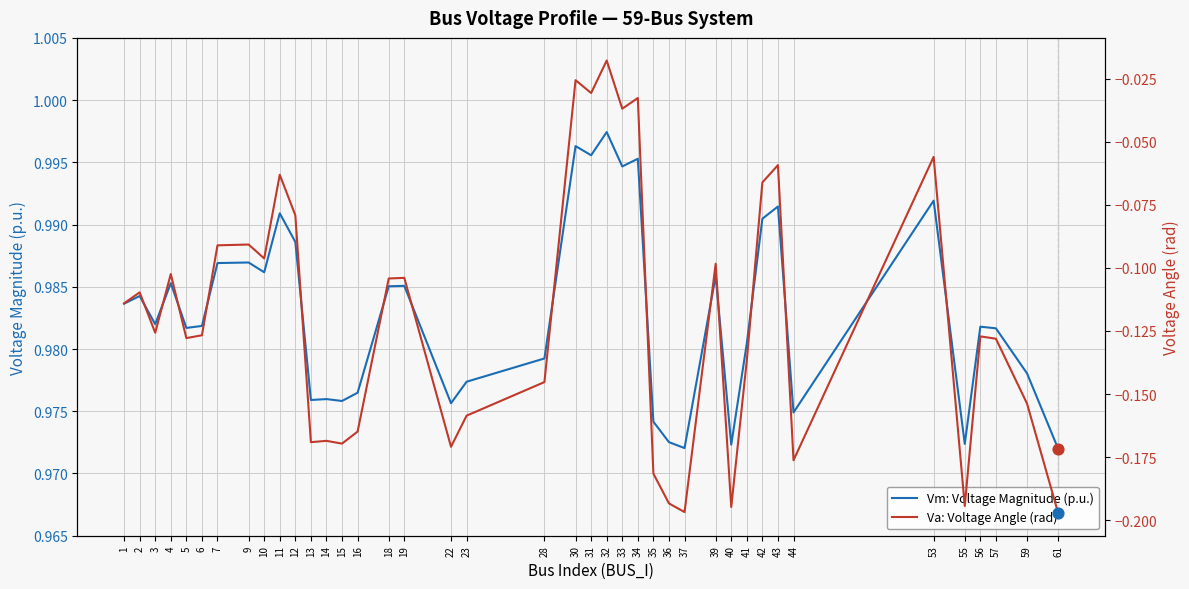

Which series has the largest total across all categories?

Vm: Voltage Magnitude (p.u.)